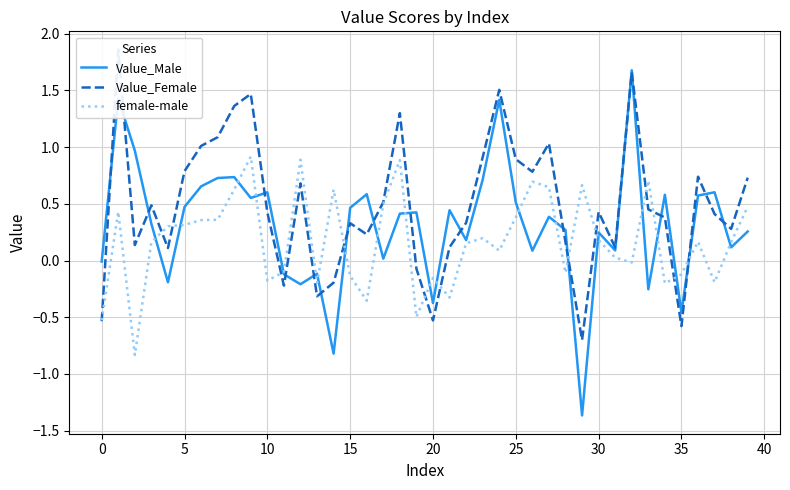

What is the label of the 39th point from the left?

38